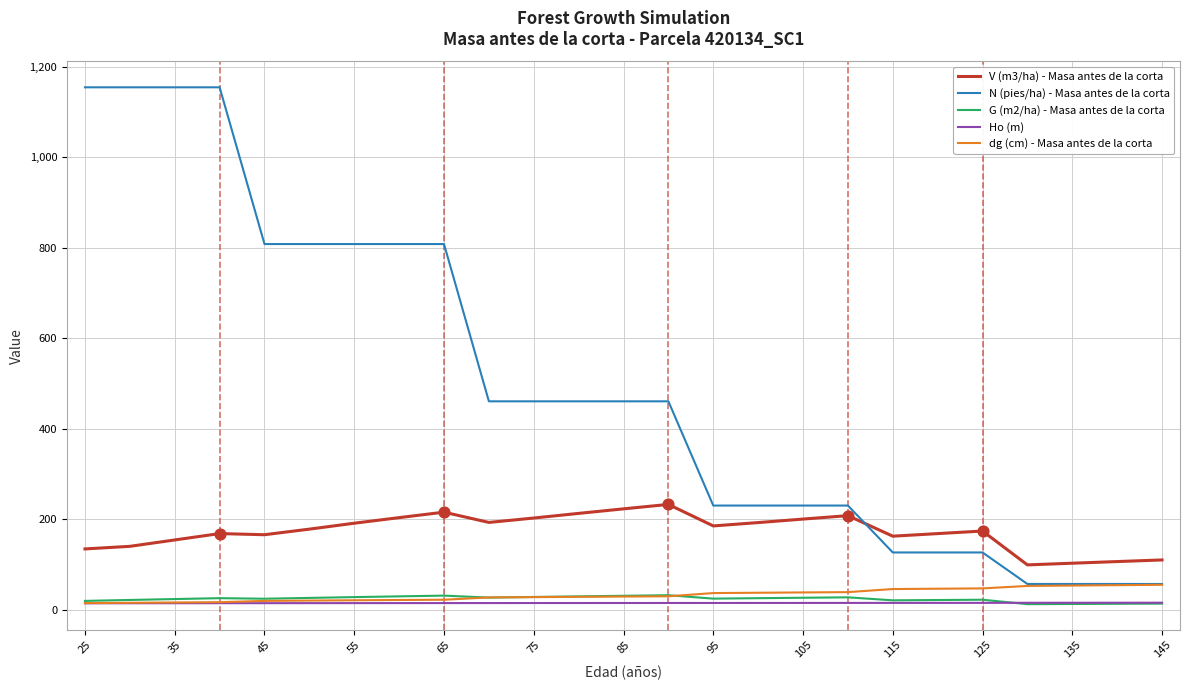

Which series has the largest range (max minus min)?

N (pies/ha) - Masa antes de la corta